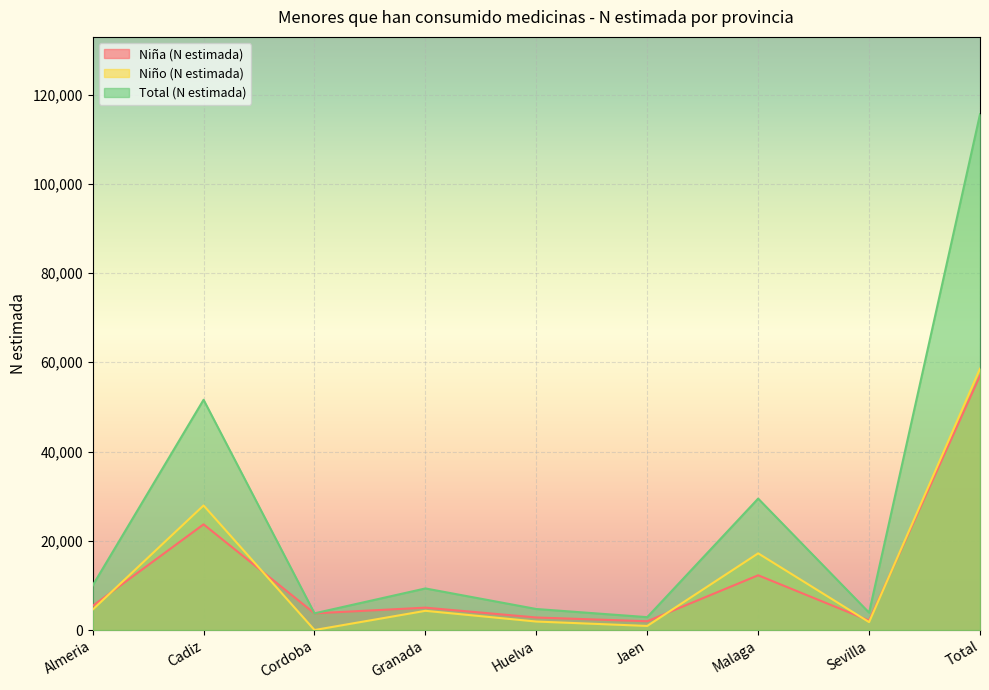

What is the difference between the maximum and minimum values in the Niña (N estimada) series?

55037